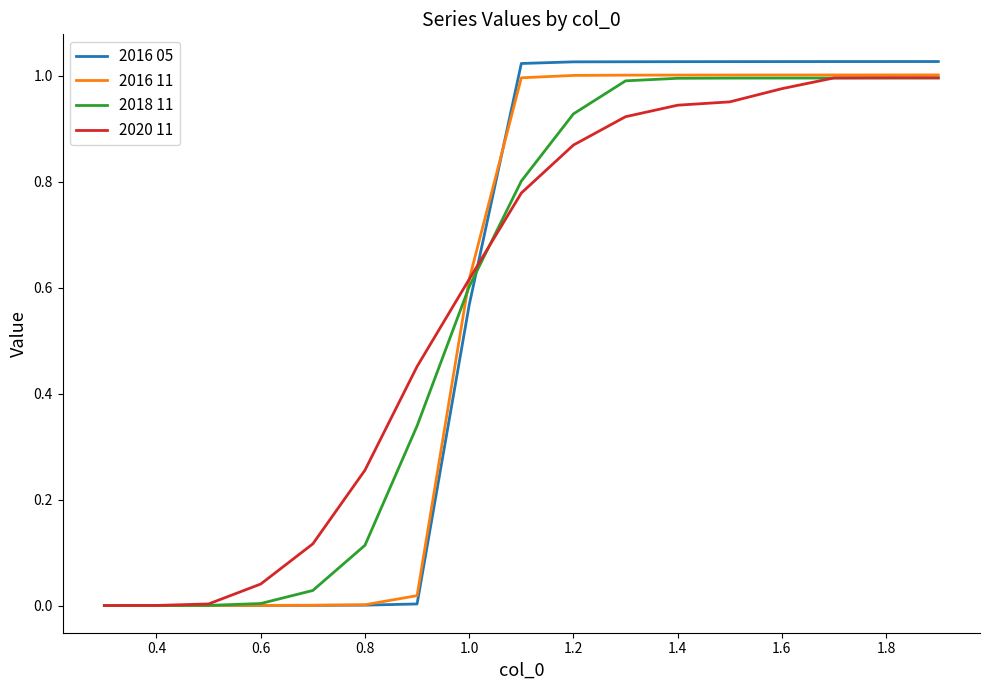

Which series has the largest range (max minus min)?

2016 05